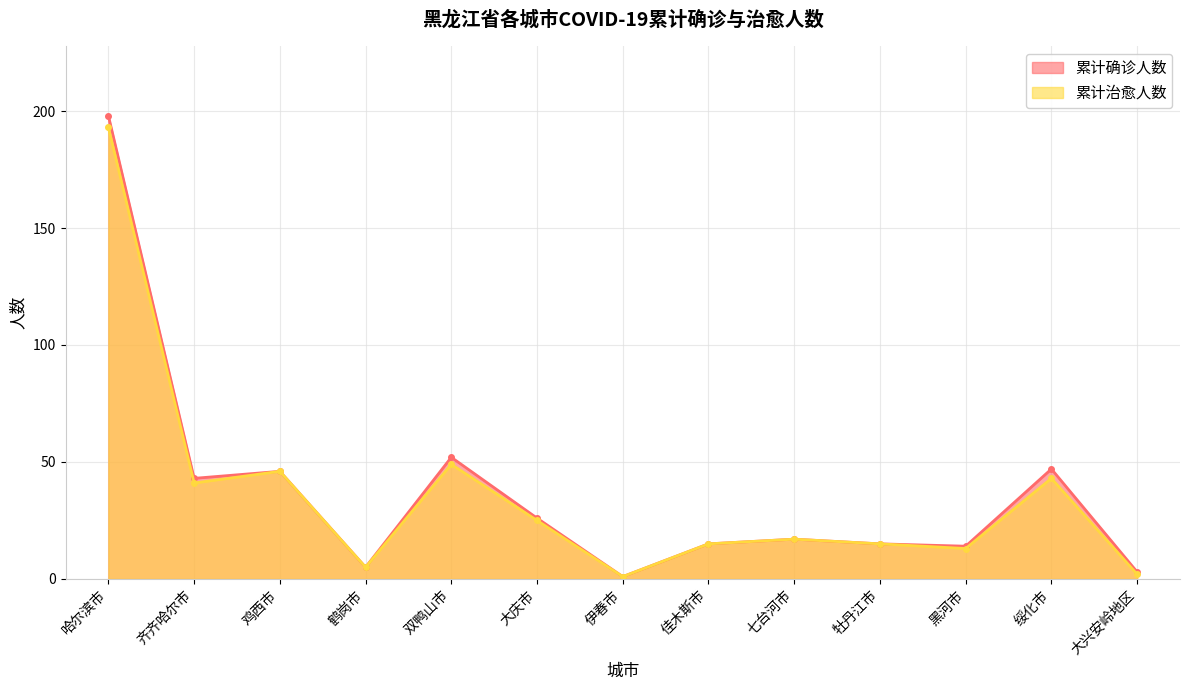

Reading left to right, what are all the values shown in this chart?

累计确诊人数: 哈尔滨市=198	齐齐哈尔市=43	鸡西市=46	鹤岗市=5	双鸭山市=52	大庆市=26	伊春市=1	佳木斯市=15	七台河市=17	牡丹江市=15	黑河市=14	绥化市=47	大兴安岭地区=3
累计治愈人数: 哈尔滨市=193	齐齐哈尔市=41	鸡西市=46	鹤岗市=5	双鸭山市=49	大庆市=25	伊春市=1	佳木斯市=15	七台河市=17	牡丹江市=15	黑河市=13	绥化市=43	大兴安岭地区=2